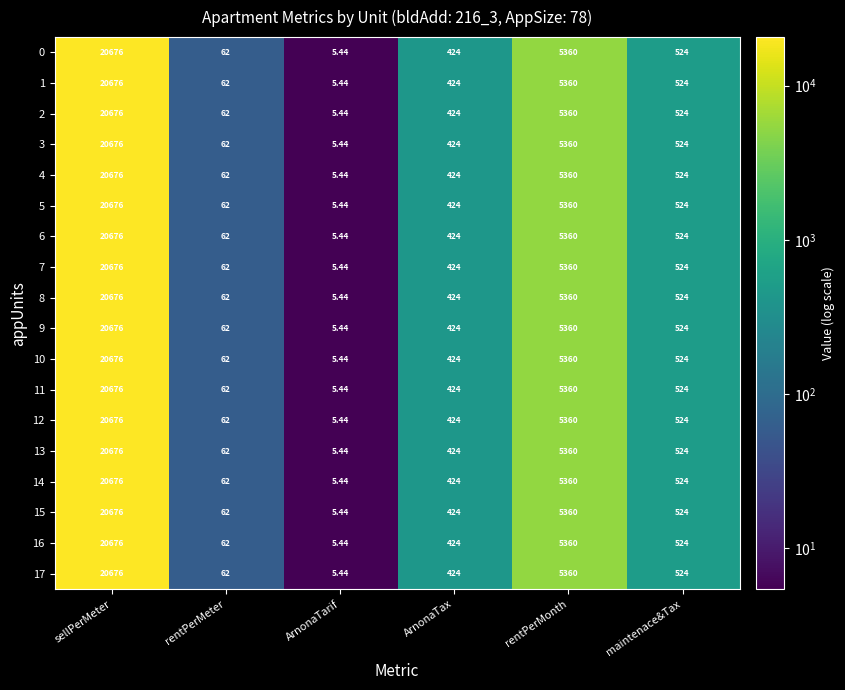

Where is 2 nearest to the value 10340?

rentPerMonth